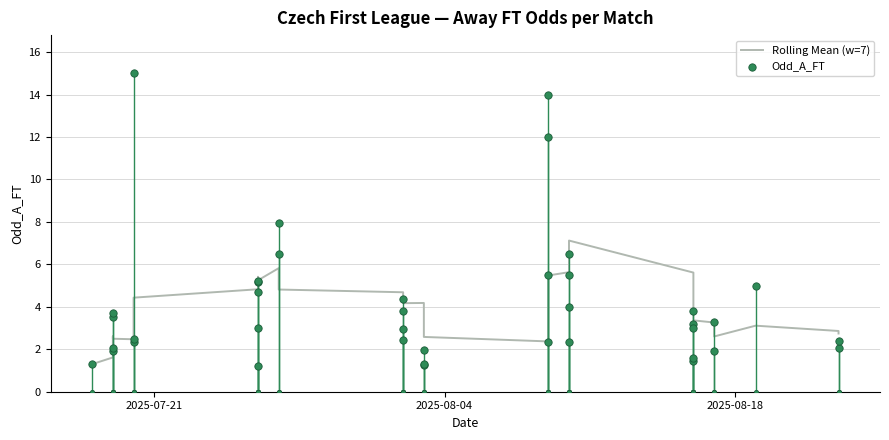

What are all the series names shown in the legend?

Rolling Mean (w=7), Odd_A_FT